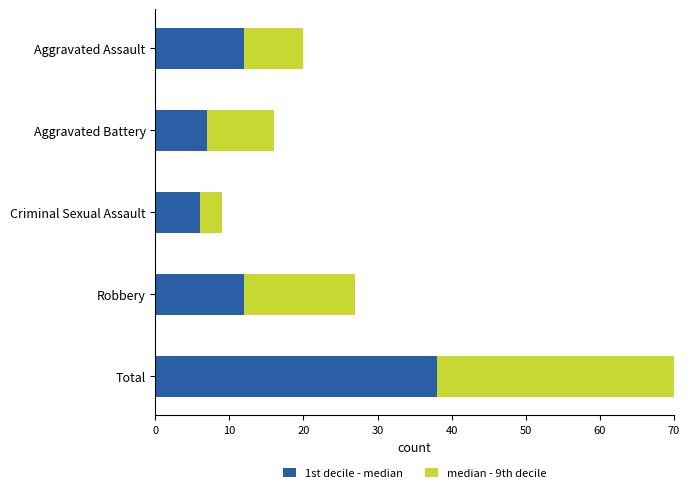

At Total, list the series in order from largest to smallest.

1st decile - median, median - 9th decile